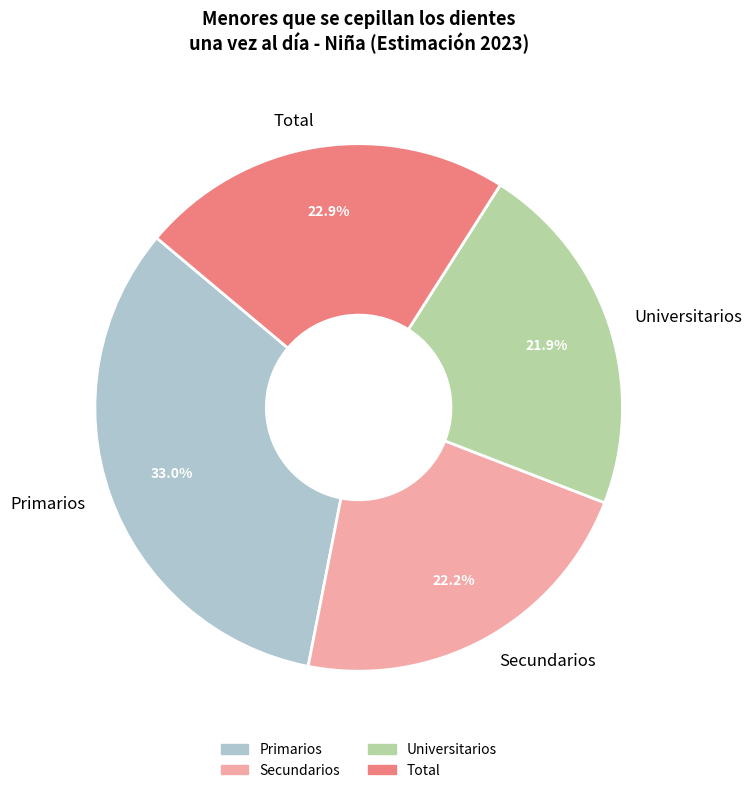

What portion of the pie excludes Secundarios?

77.8%